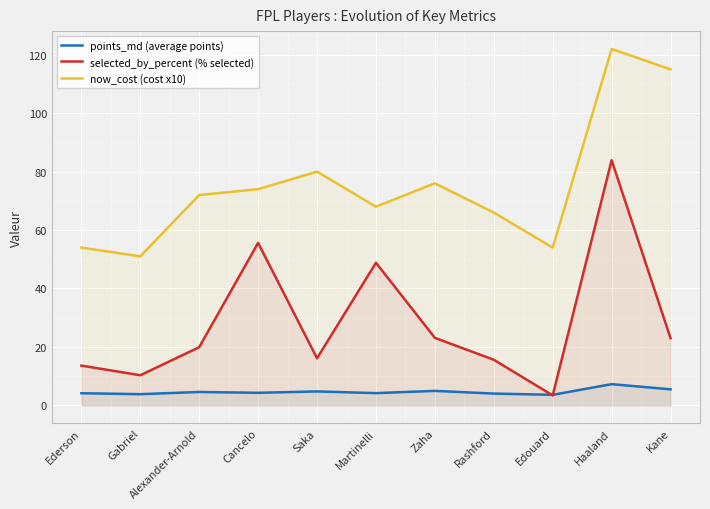

The points_md (average points) series shows 6.0 at Edouard. True or false?

False